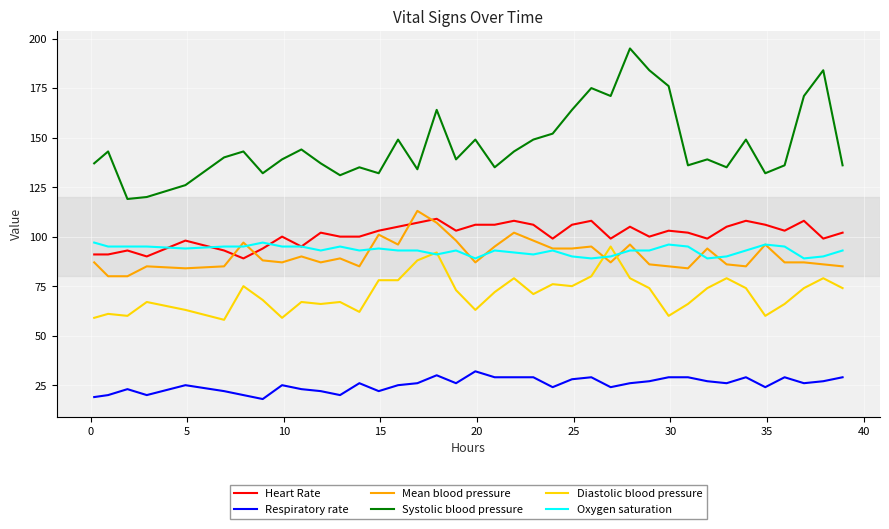

What is the smallest value displayed?

18